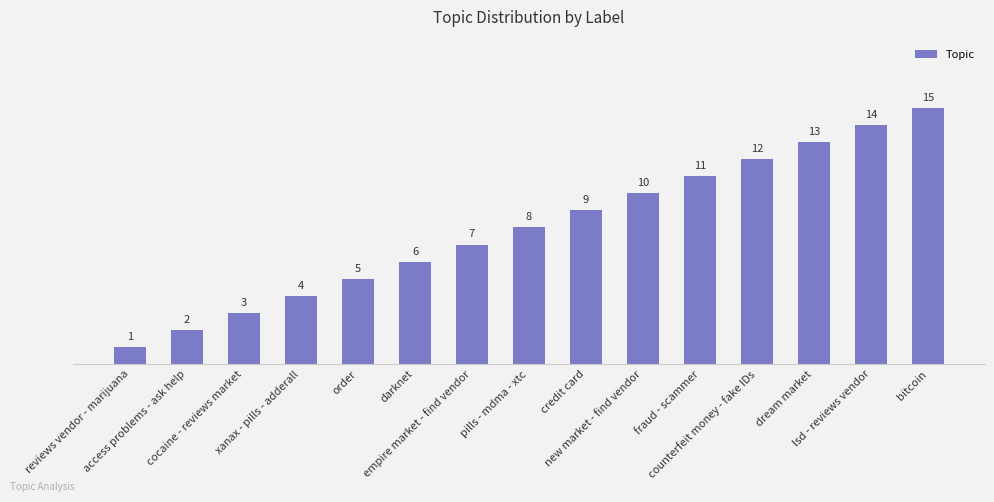

Reading left to right, what are all the values shown in this chart?

1	2	3	4	5	6	7	8	9	10	11	12	13	14	15